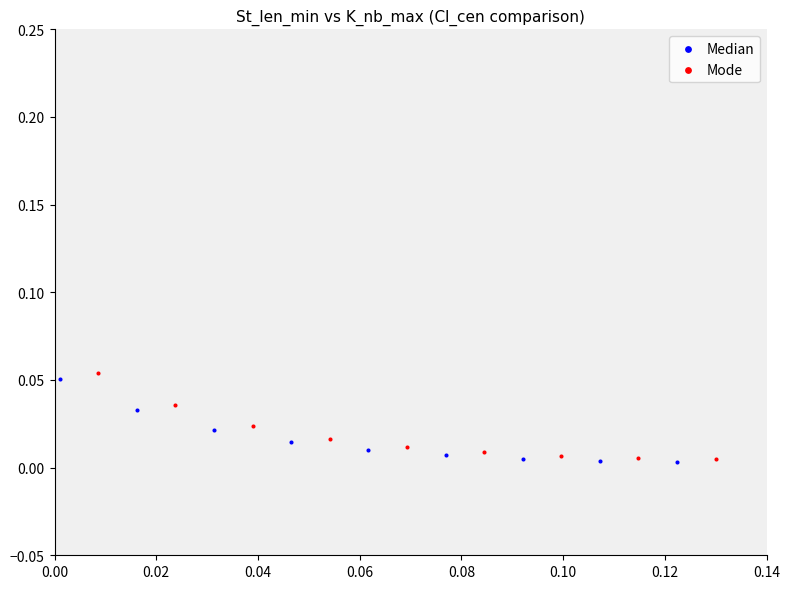

Which series has the largest Y range (max minus min)?

Mode